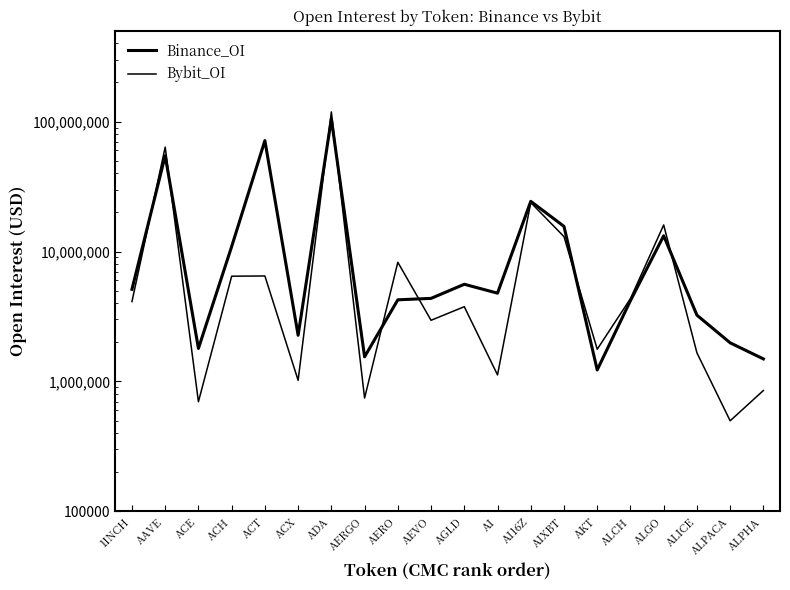

At which category does Bybit_OI reach its first local peak?

AAVE